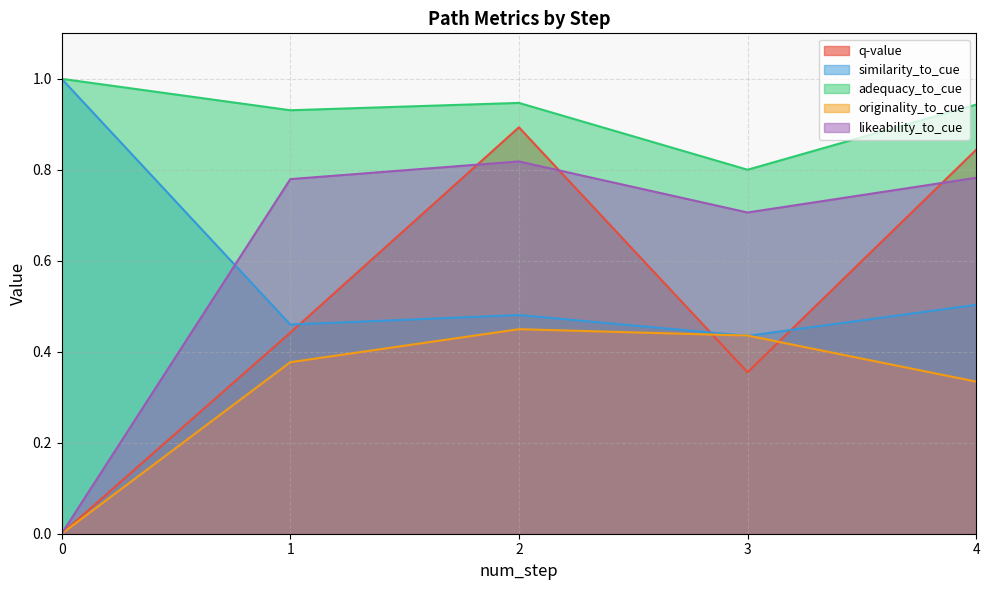

Is the value of q-value at 3 greater than the value of originality_to_cue at 3?

No